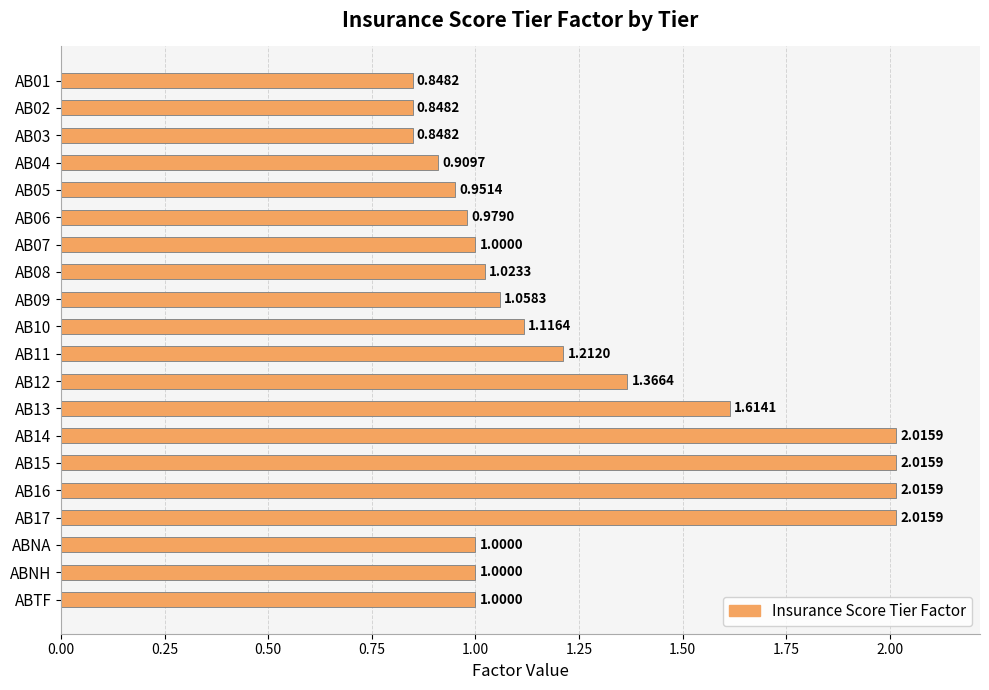

What is the sum of all values?

24.8